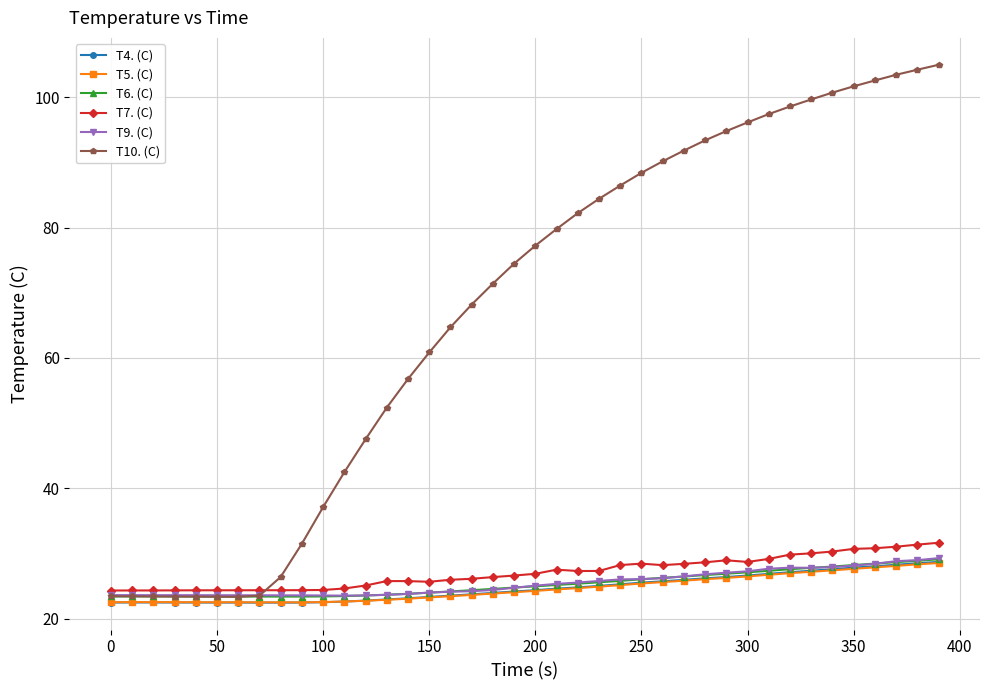

At how many categories does at least one series exceed 52?

27